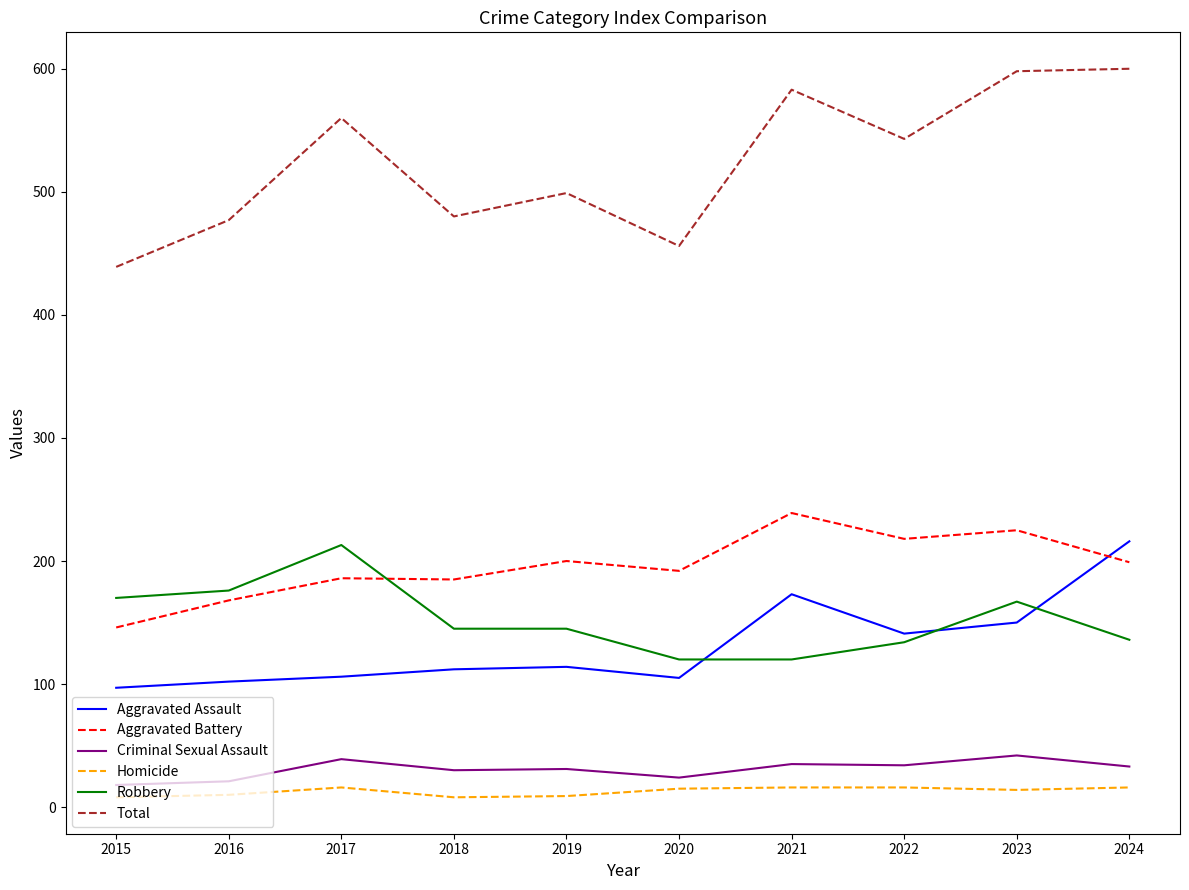

What is the difference between the highest and lowest values at 2016?

467